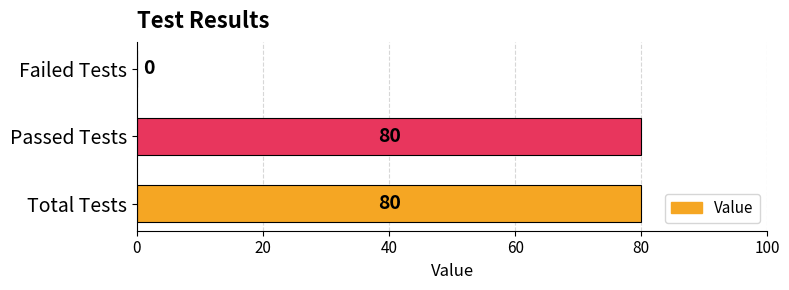

Reading bottom to top, transcribe all the data shown in this chart.

Total Tests=80	Passed Tests=80	Failed Tests=0